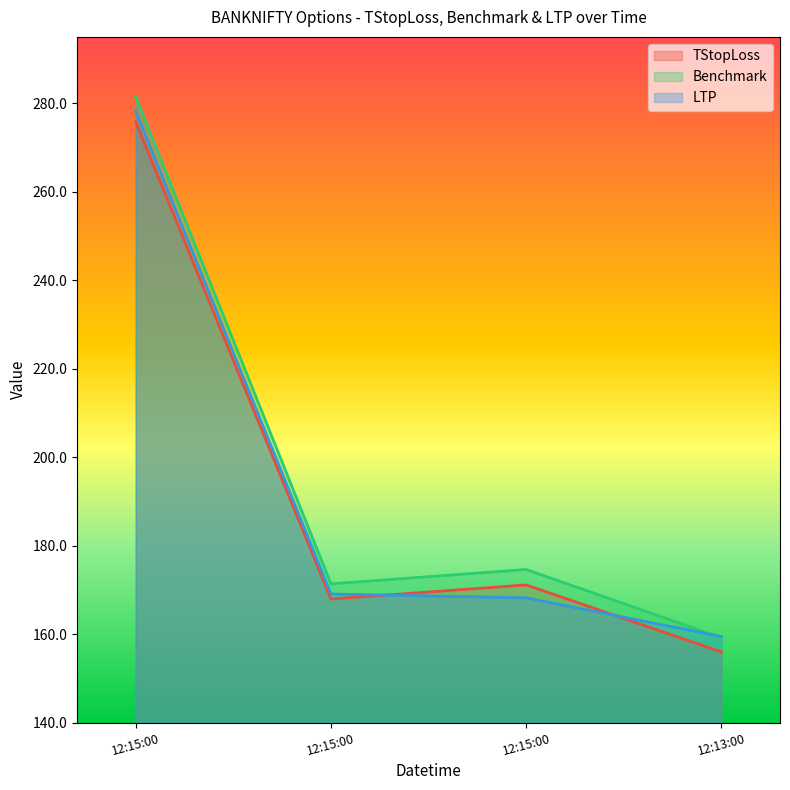

How many interior local valleys does the TStopLoss series have?

1